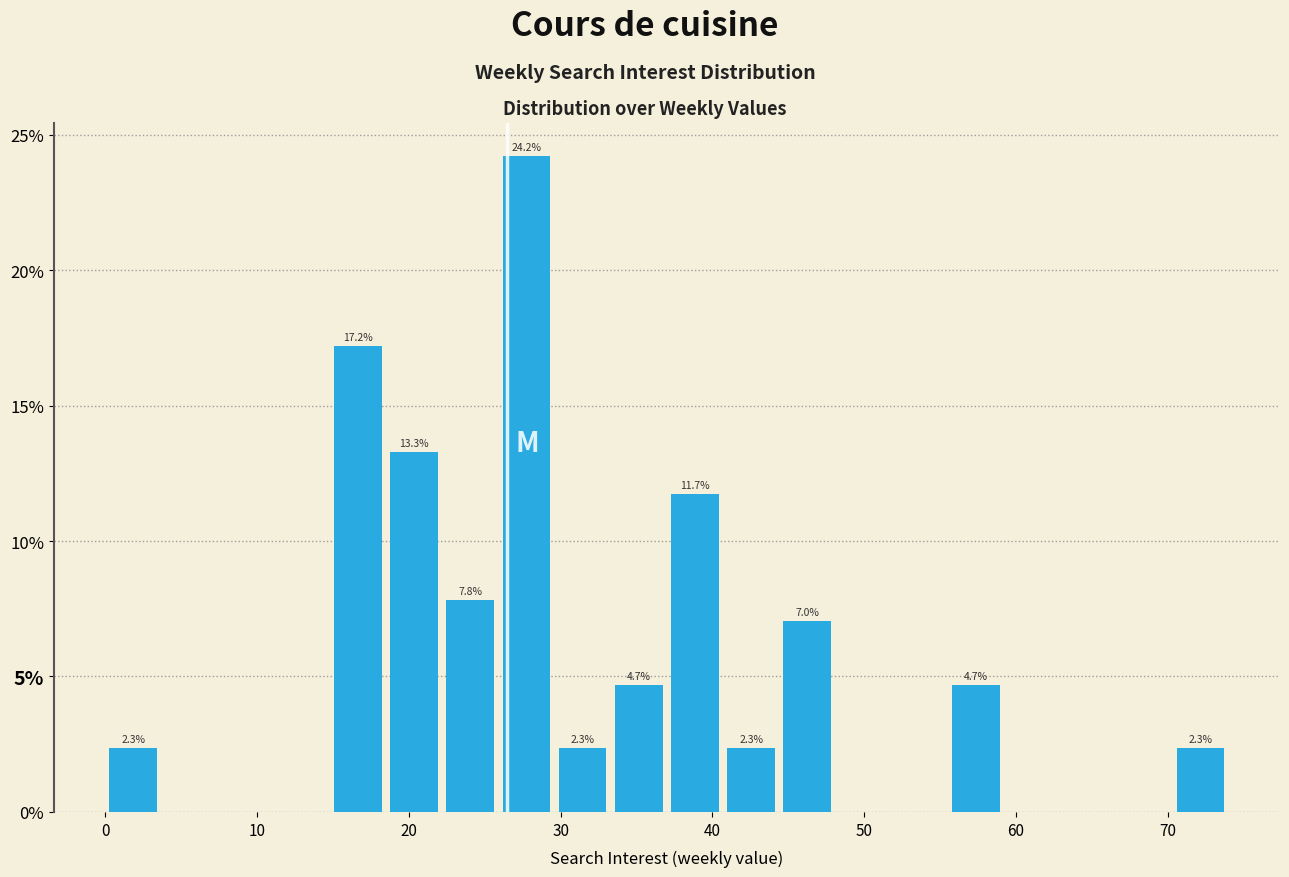

Read against the x-axis, roughly where is the centre of the tallest bar?

28